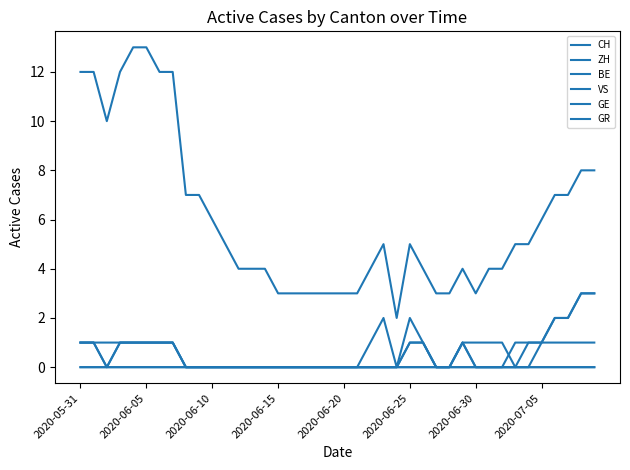

Does the chart display data point markers on the line(s)?

No